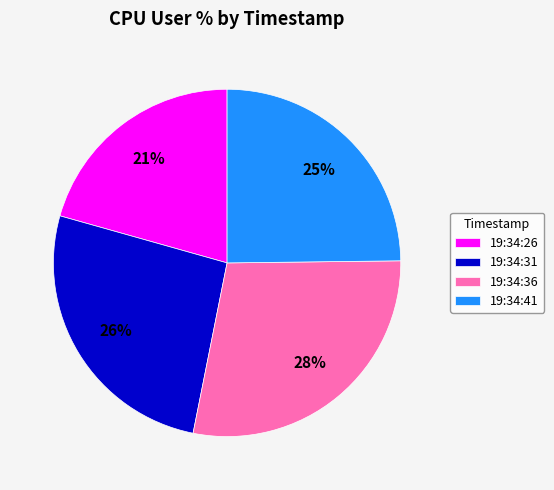

Does 19:34:41 represent more than half of the total?

No